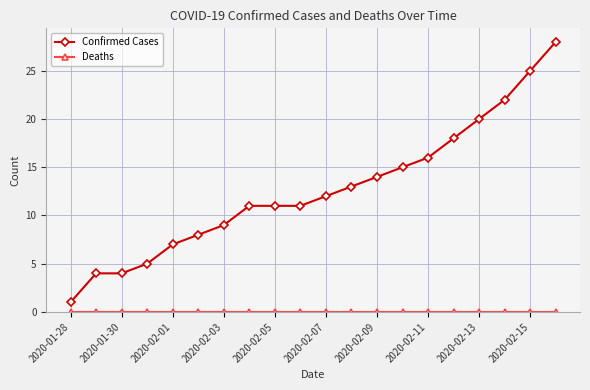

What is the sum of all Confirmed Cases values?

254